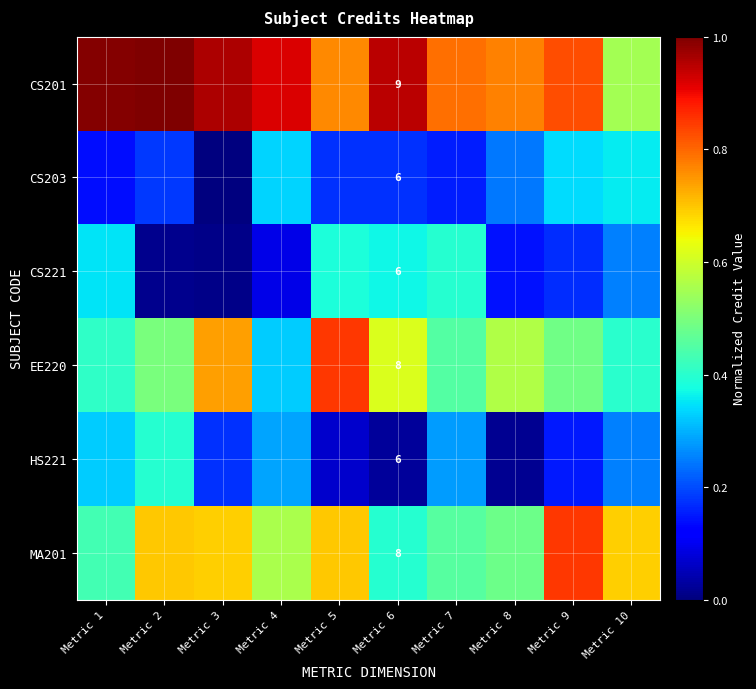

What is the greatest value displayed?

1.0